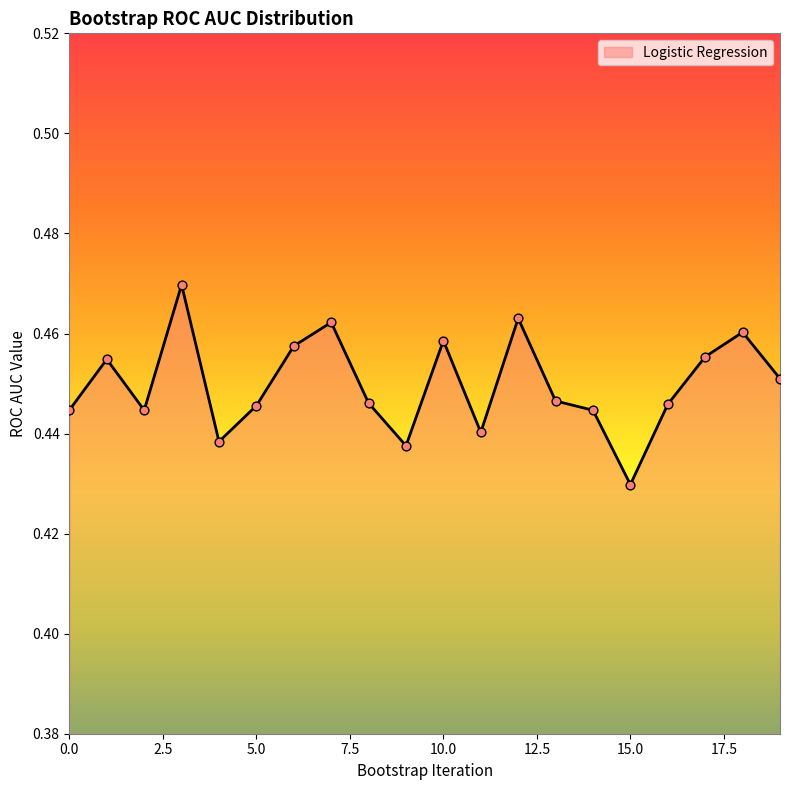

Is this an area chart (filled region under the line)?

Yes